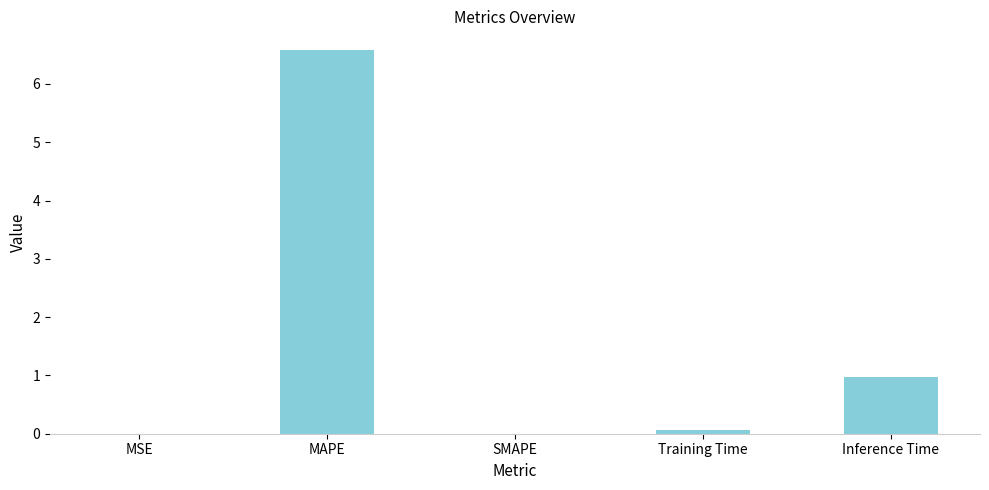

The chart shows a value of 3.7 at SMAPE. True or false?

False